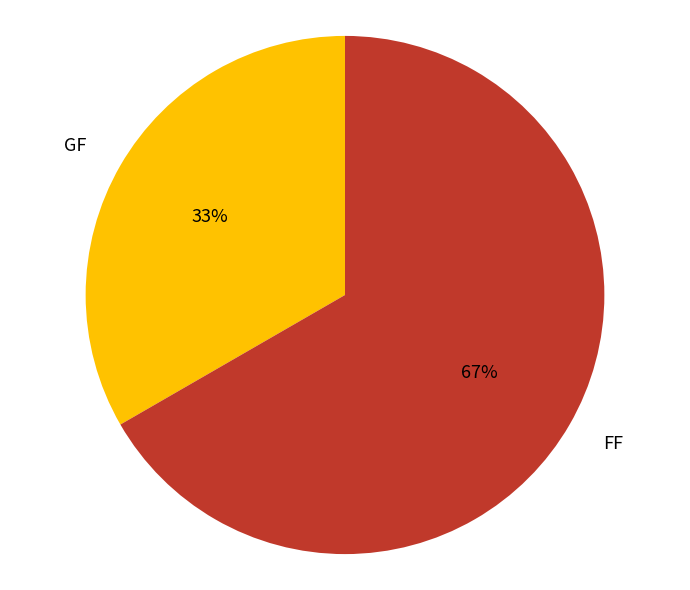

Is it true that GF is 33% of the pie?

True